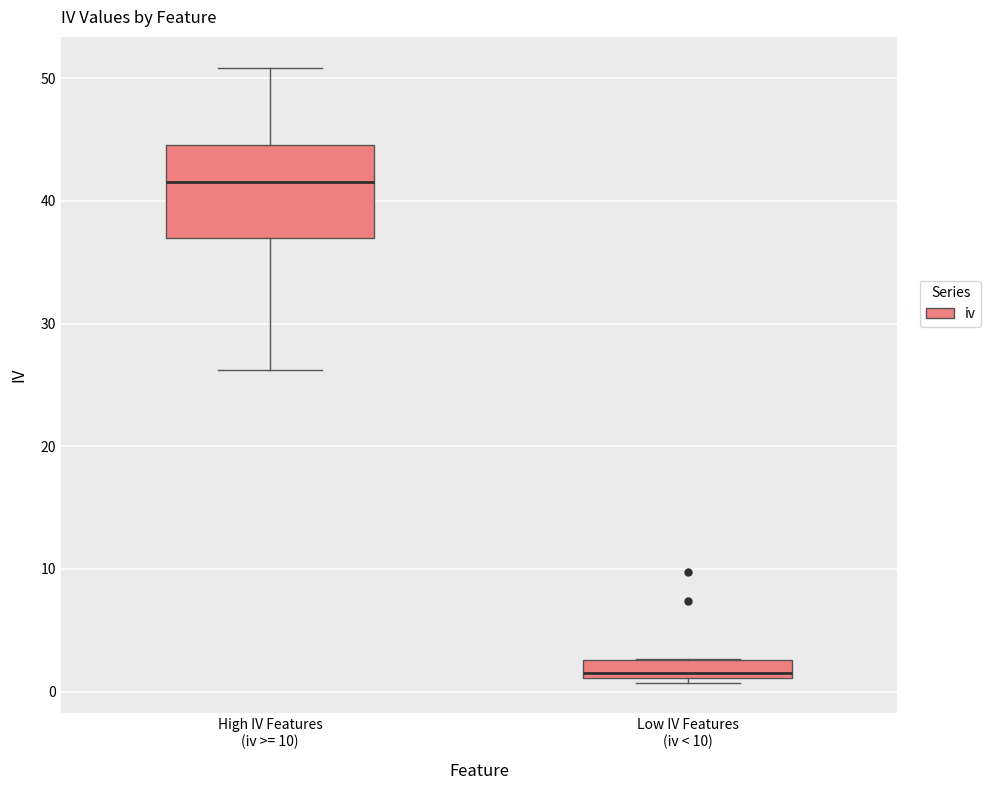

Which box has the lowest median line?

Low IV Features (iv < 10)